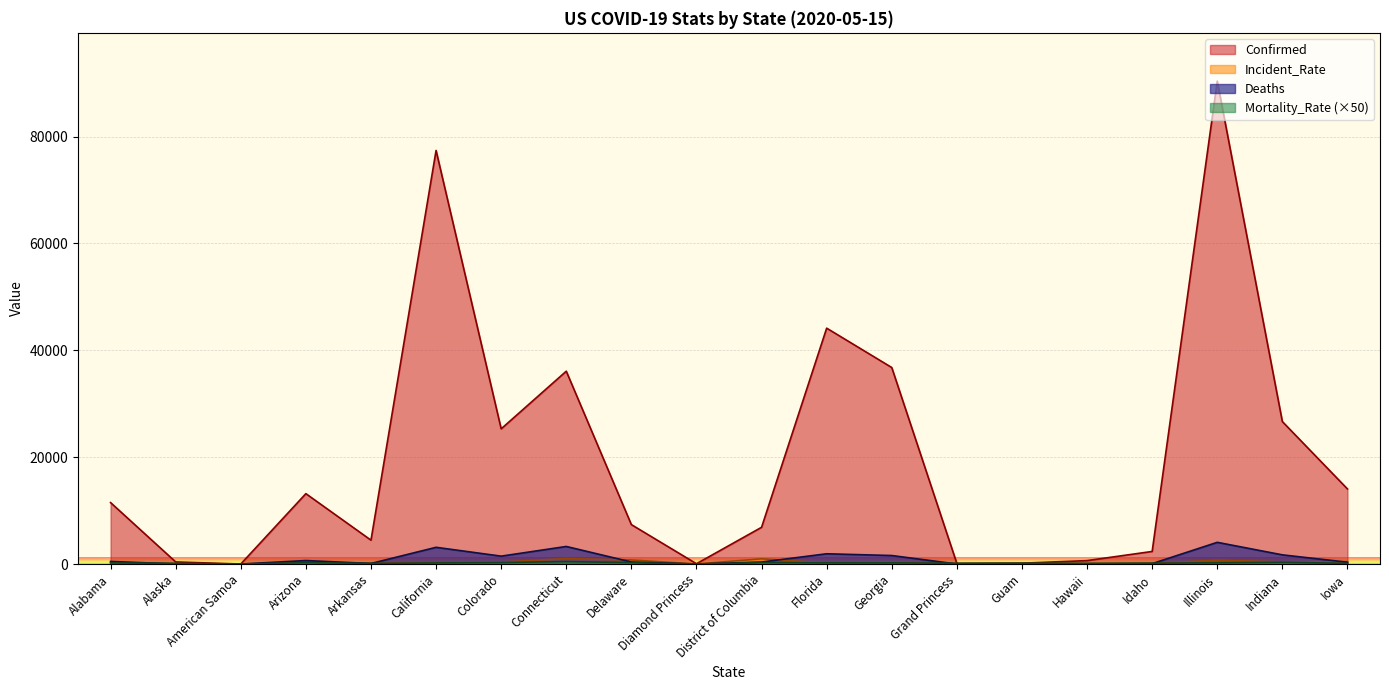

What is the spread (max minus min) of values at Georgia?

36556.0